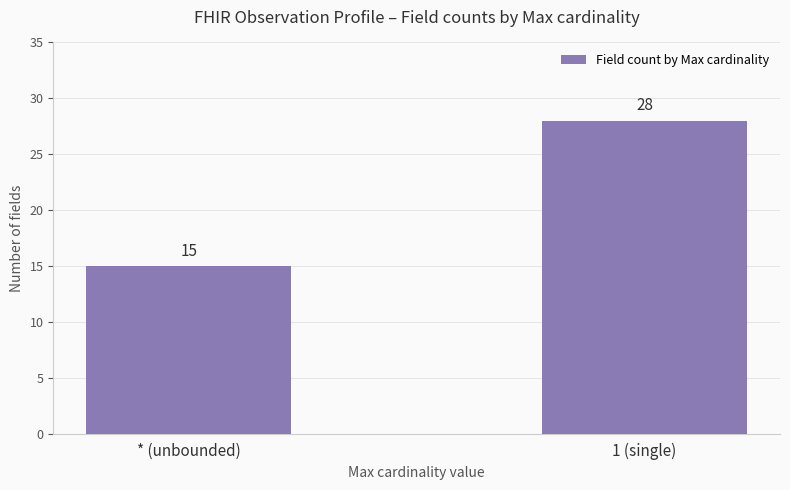

At which label is the value closest to 21?

* (unbounded)